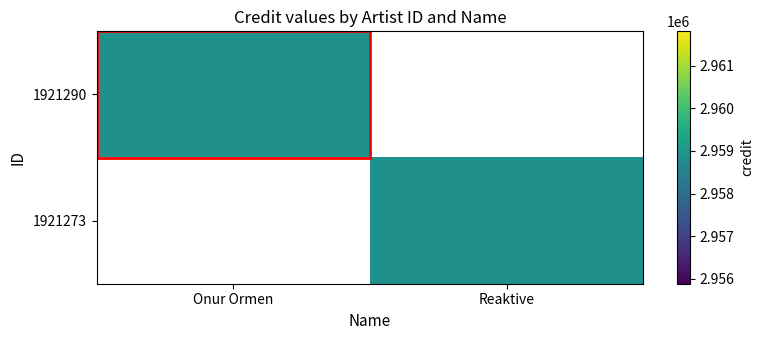

Which has a higher value, Onur Ormen or Reaktive?

Onur Ormen